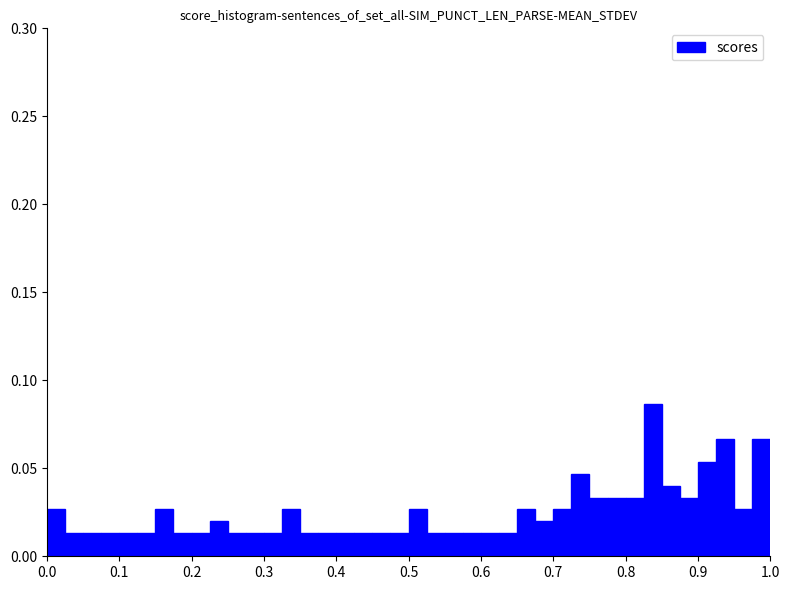

Around what value on the x-axis is the tallest bar? Give the approximate position of its centre, as read against the axis.

0.84